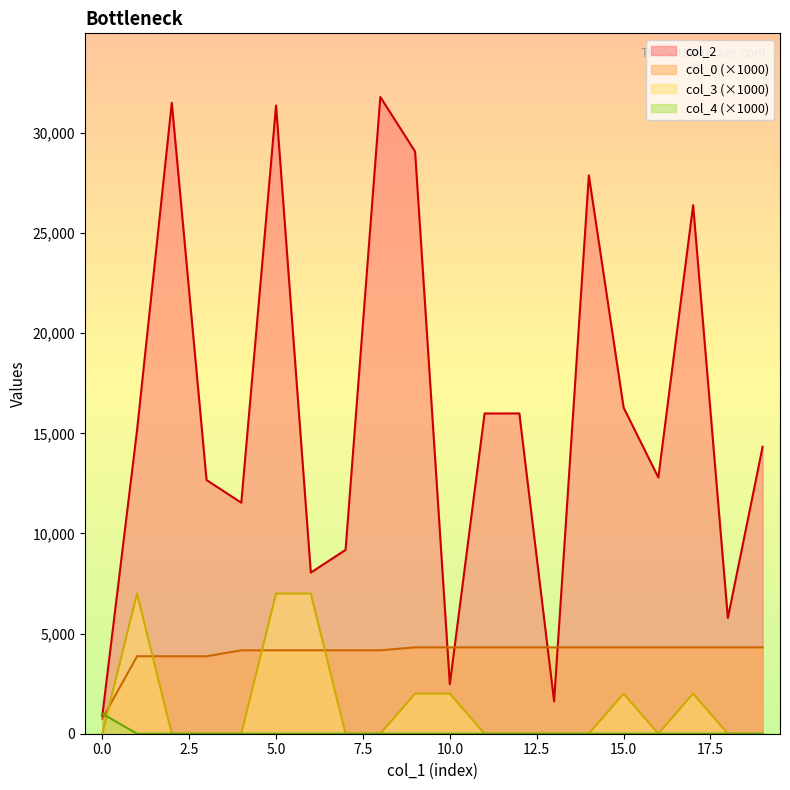

Which series has the largest range (max minus min)?

col_2